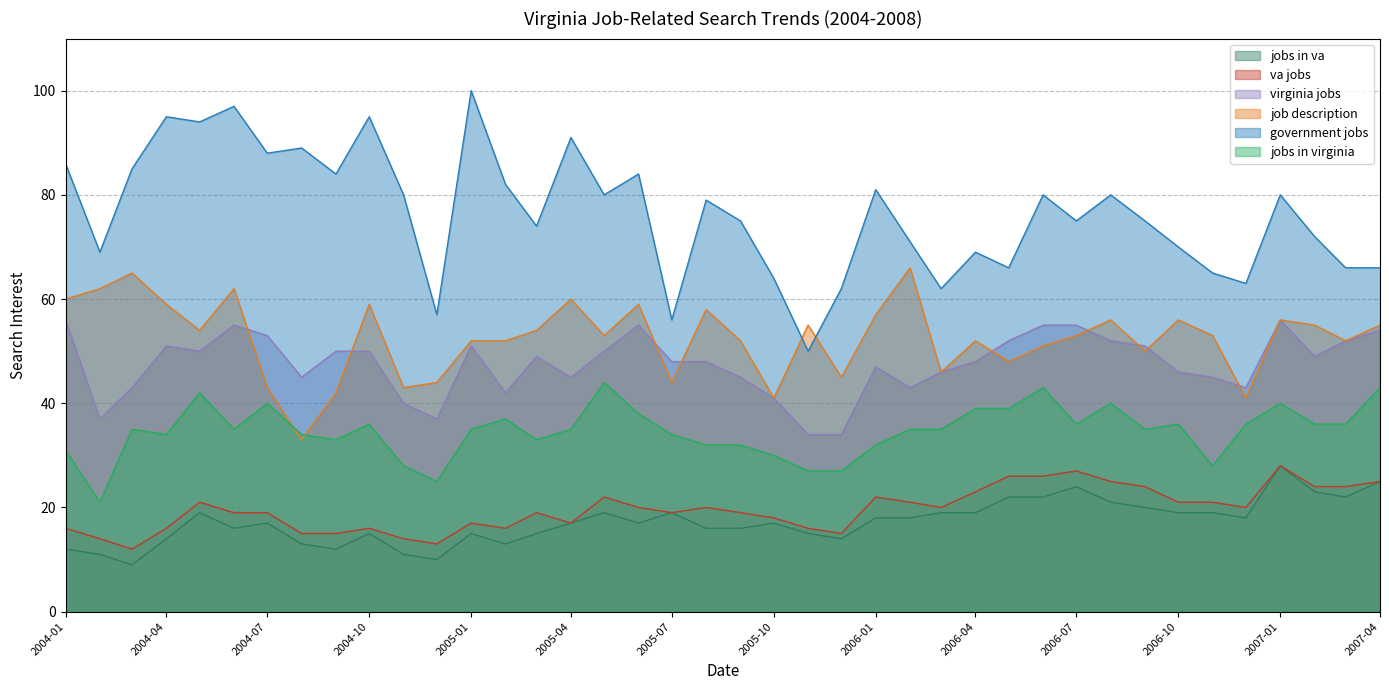

What is the spread (max minus min) of values at 2005-01?

85